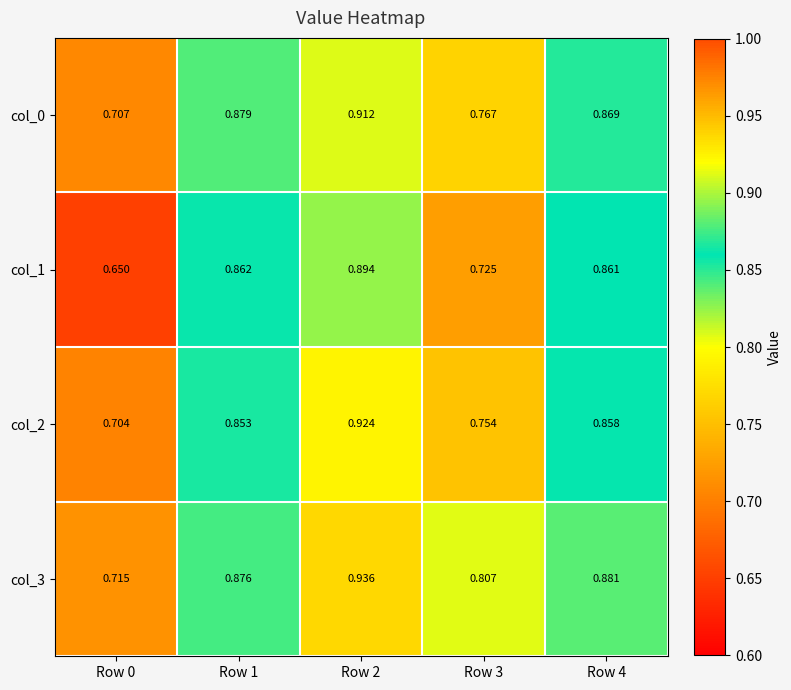

Is the value of col_3 at Row 0 greater than the value of col_0 at Row 3?

No